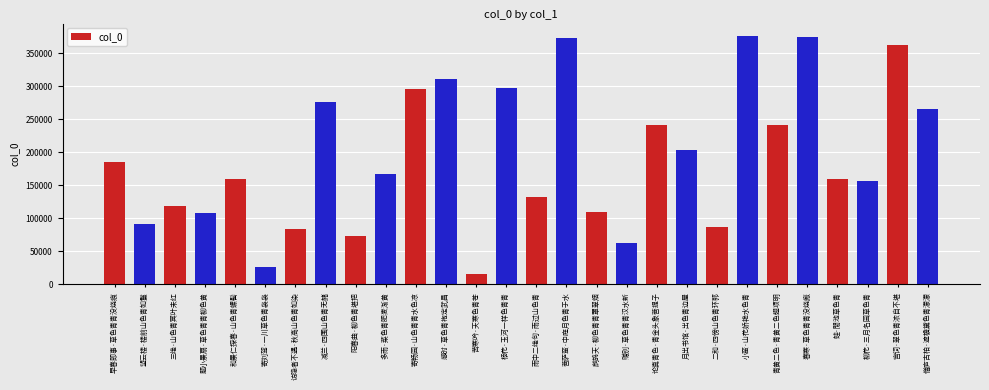

What is the difference between the values at 苦寒吟·天寒色青苍 and 蛙·閒池草色青?

144560